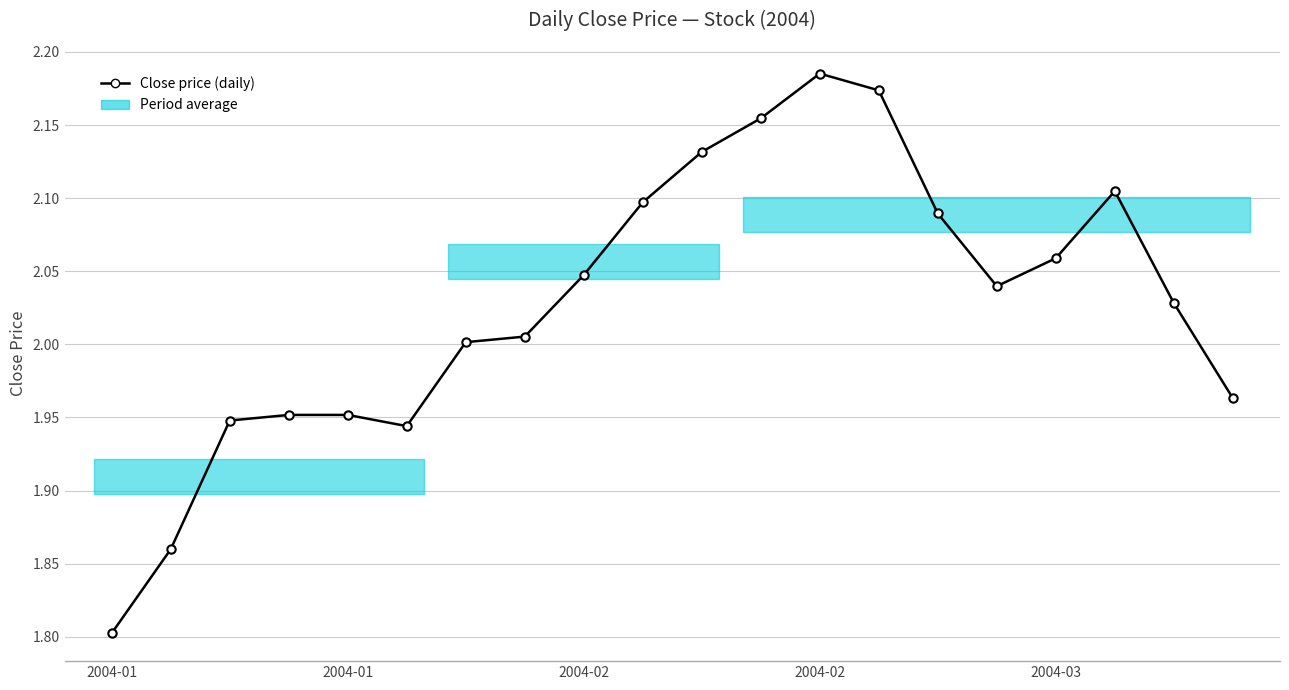

How many data points are less than 2?

7